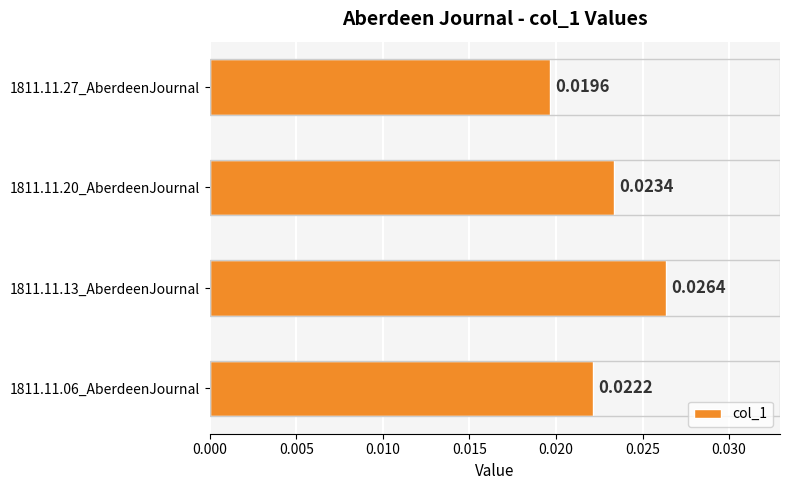

List the labels in order of value, smallest first.

1811.11.27_AberdeenJournal, 1811.11.06_AberdeenJournal, 1811.11.20_AberdeenJournal, 1811.11.13_AberdeenJournal